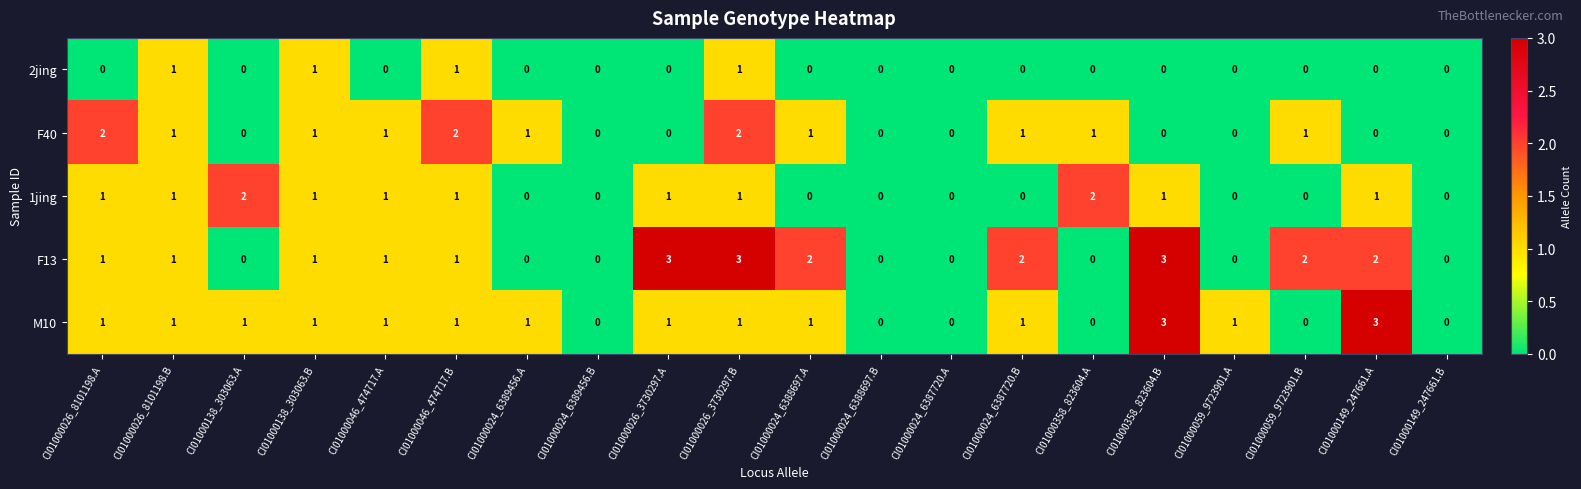

Is it true that F40 equals 0 at CI01000026_3730297.A?

True